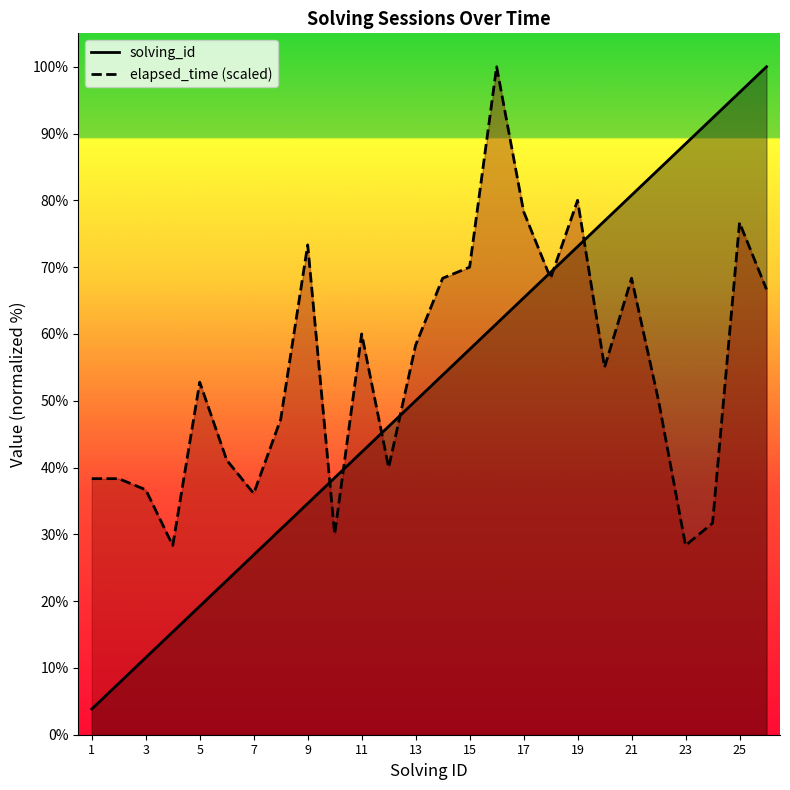

Rank the categories by elapsed_time value from highest to lowest.

16, 19, 17, 25, 9, 15, 14, 18, 21, 26, 11, 13, 20, 5, 22, 8, 6, 12, 1, 2, 3, 7, 24, 10, 4, 23